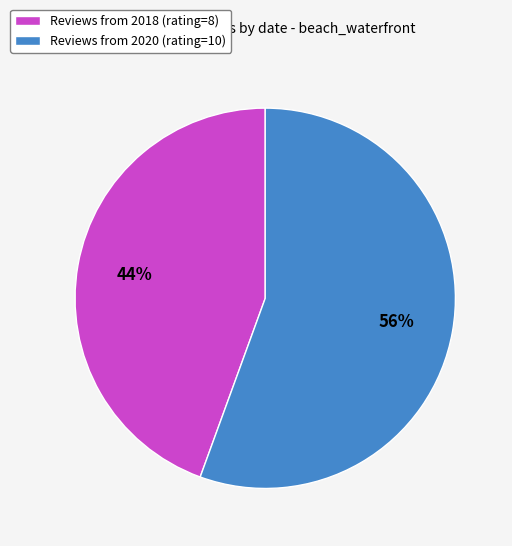

True or false: Reviews from 2020 (rating=10) accounts for 41% of the total.

False